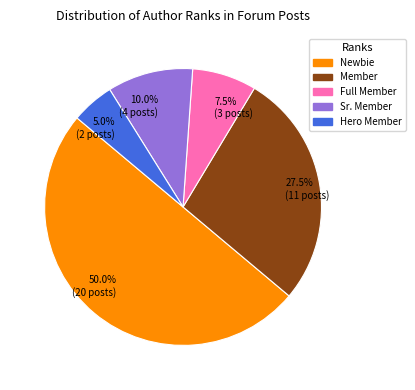

Is the sum of 7.5% (3 posts) and 50.0% (20 posts) greater than half?

Yes